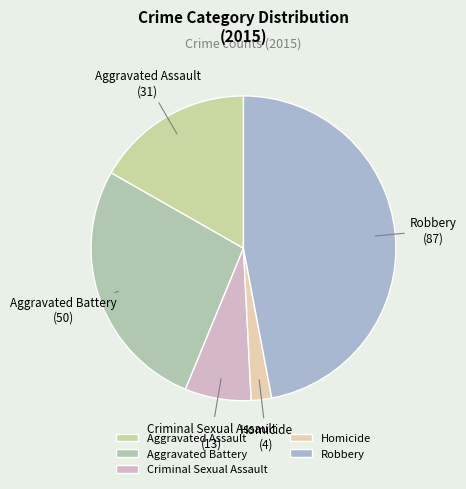

Is the sum of Aggravated Battery and Homicide greater than half?

No